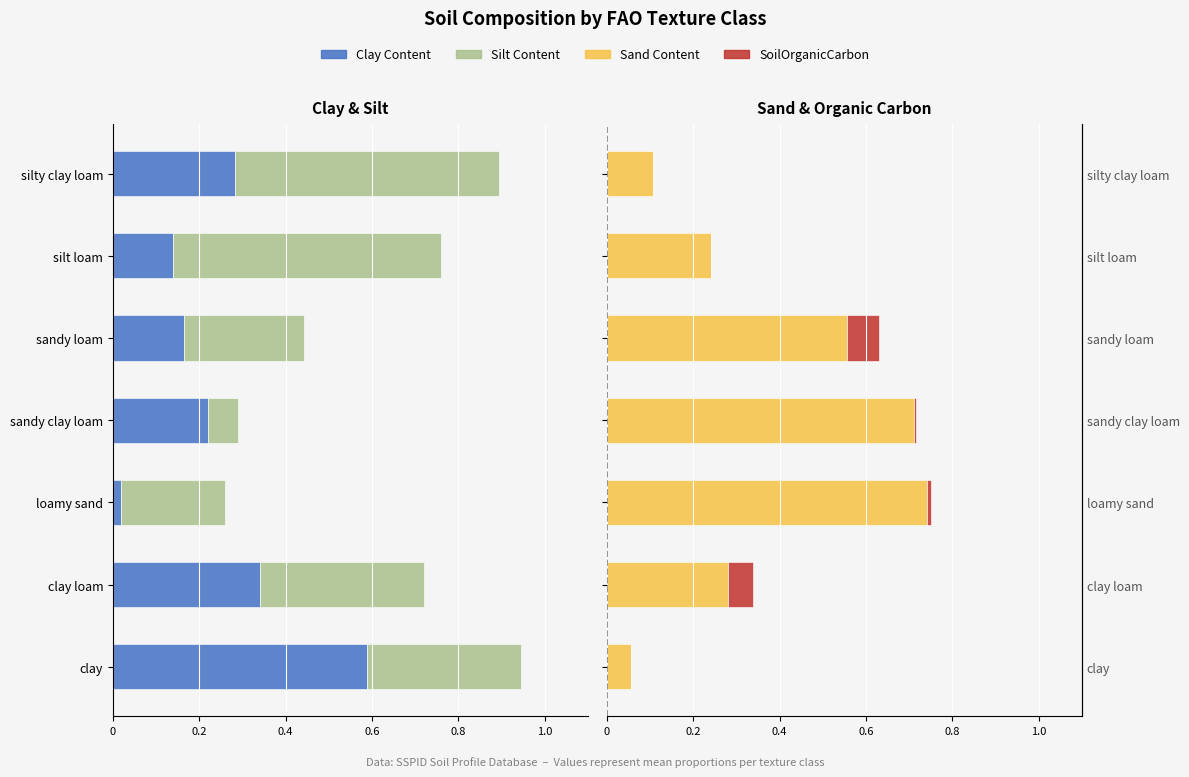

What is the maximum value shown in the chart?

0.7